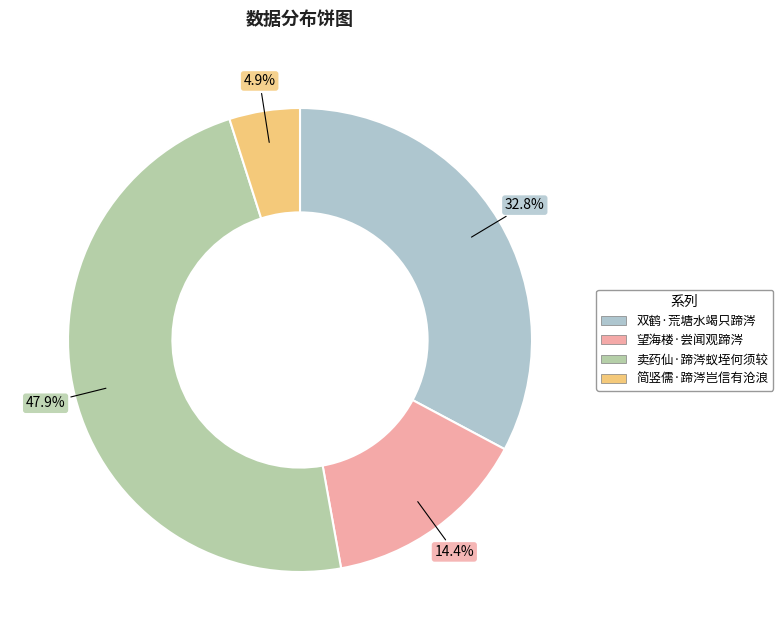

Is it true that 卖药仙·蹄涔蚁垤何须较 is 48% of the pie?

True